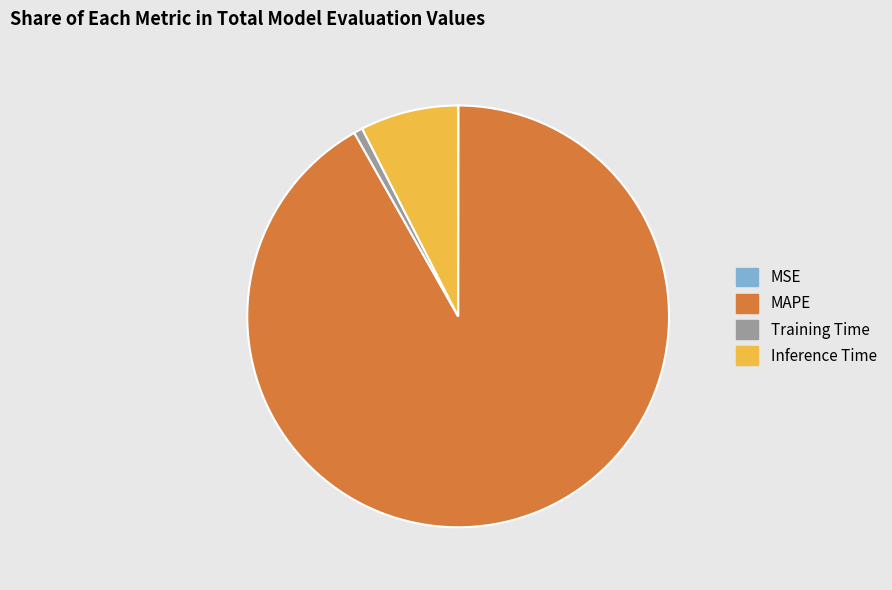

Is Inference Time the majority of the pie?

No